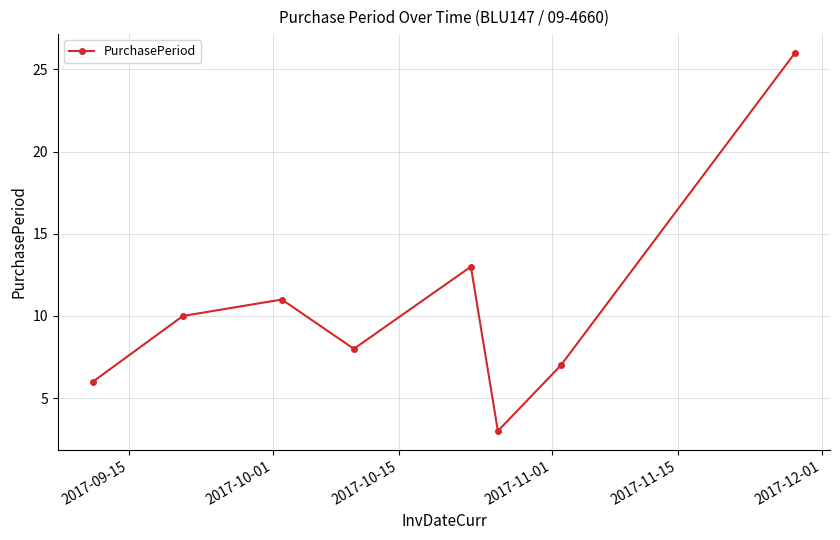

What is the difference between the maximum and minimum values?

23